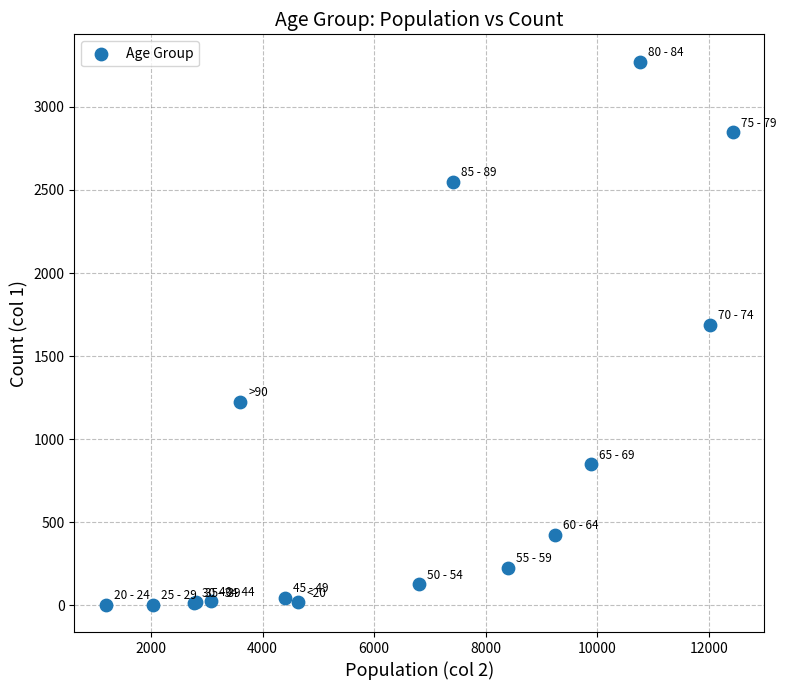

What Y value in the scatter plot is closest to 1638?

1690